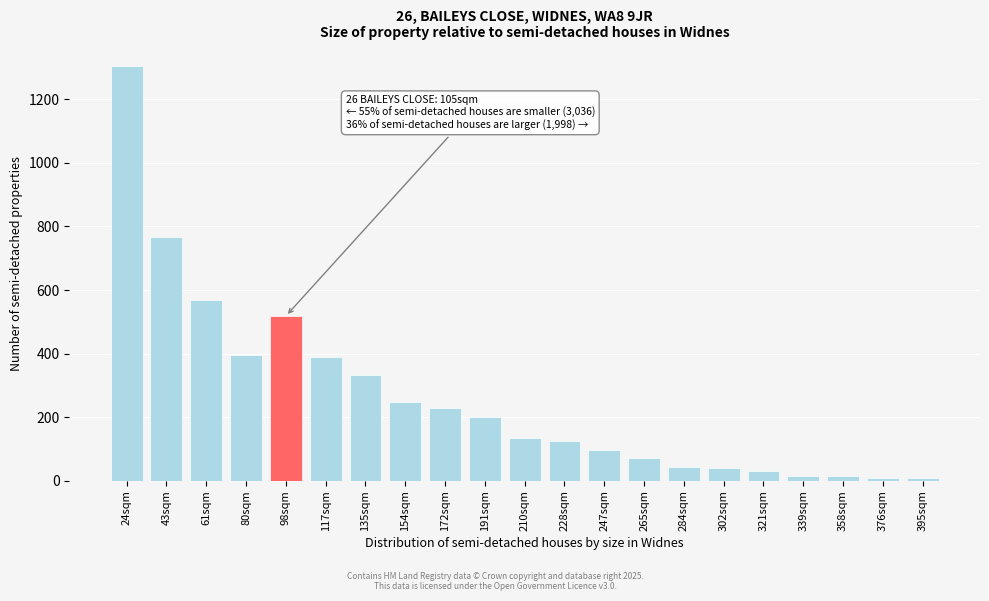

Which label corresponds to the largest value in the chart?

24sqm